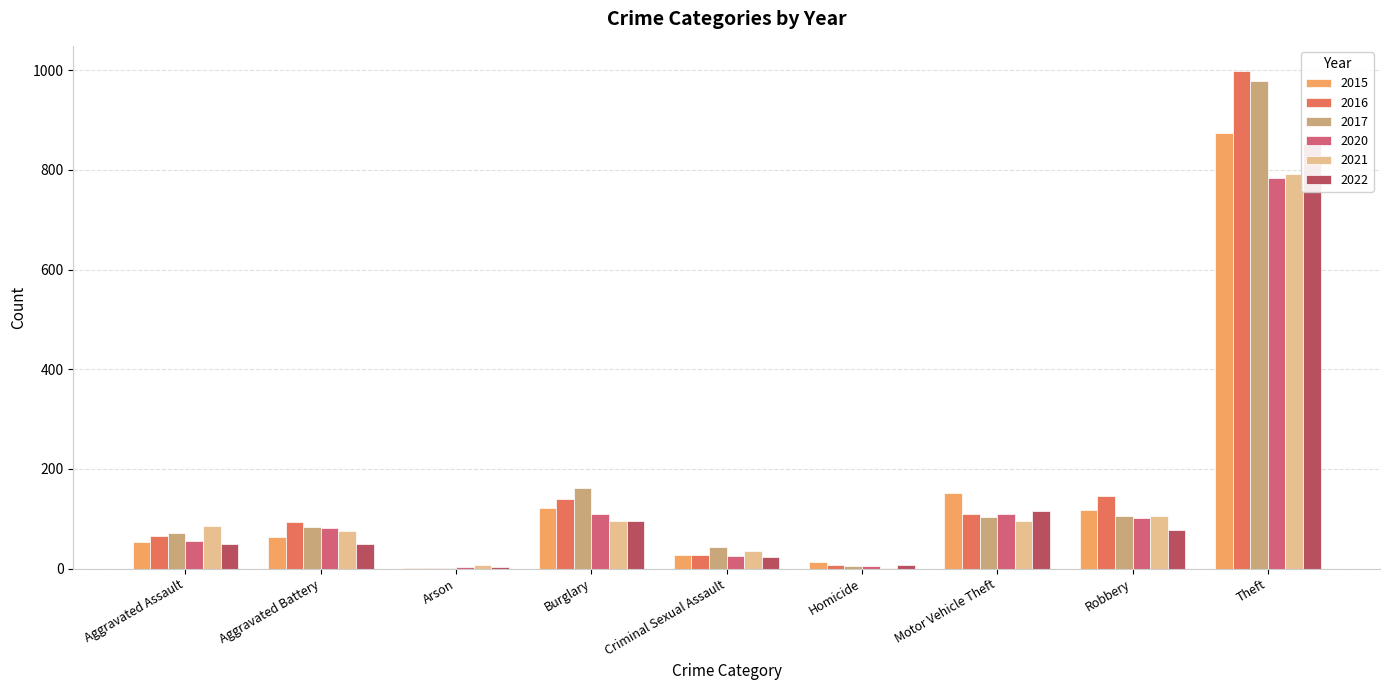

Which series has the largest range (max minus min)?

2016